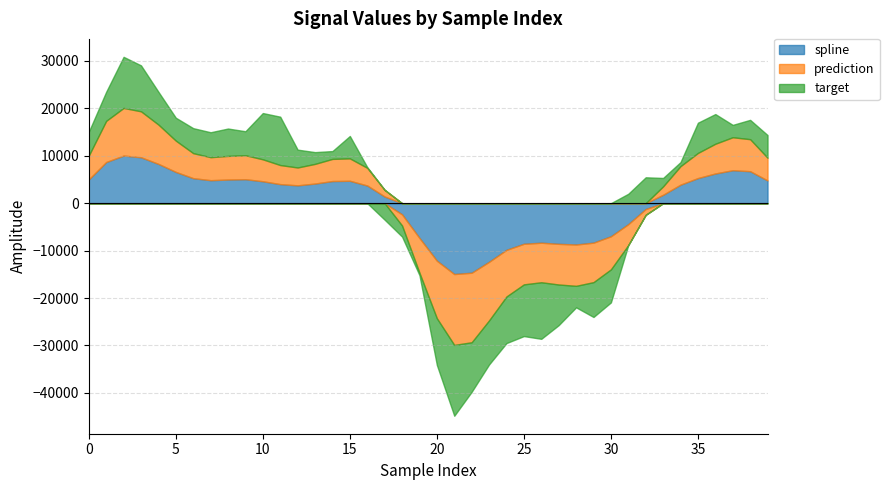

True or false: spline has a value of -8324.3 at 29.

True